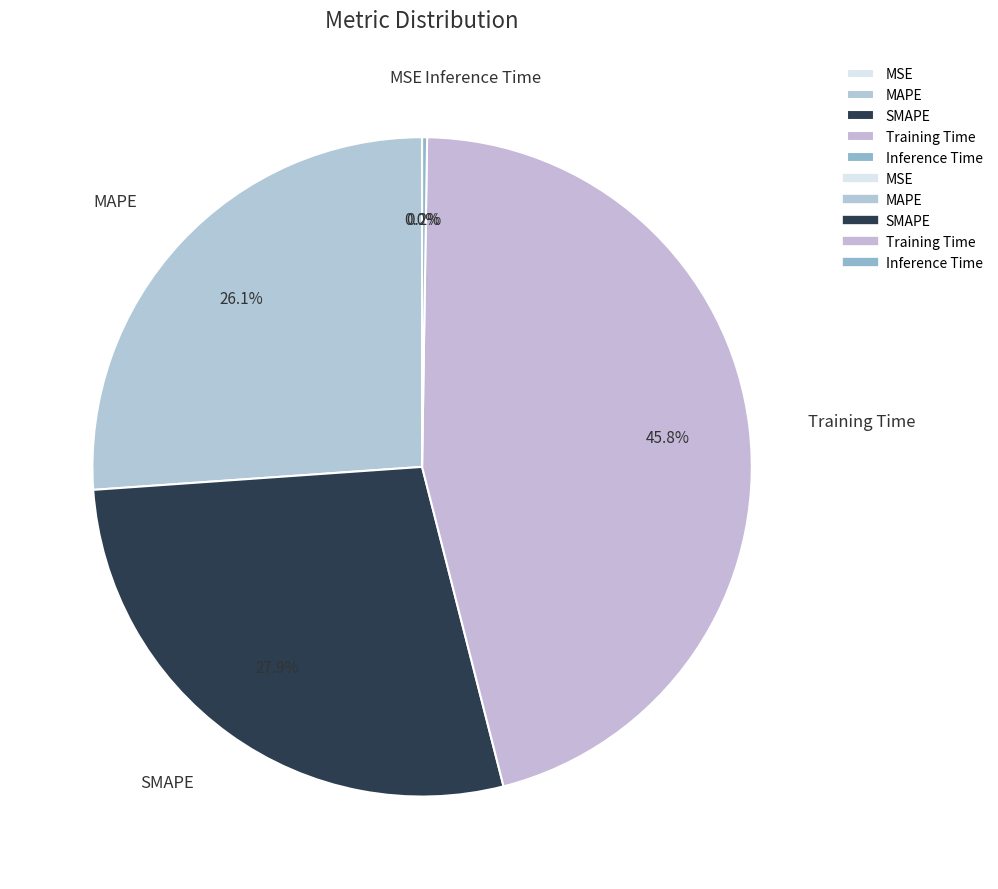

Is there any slice that represents more than half of the pie?

No